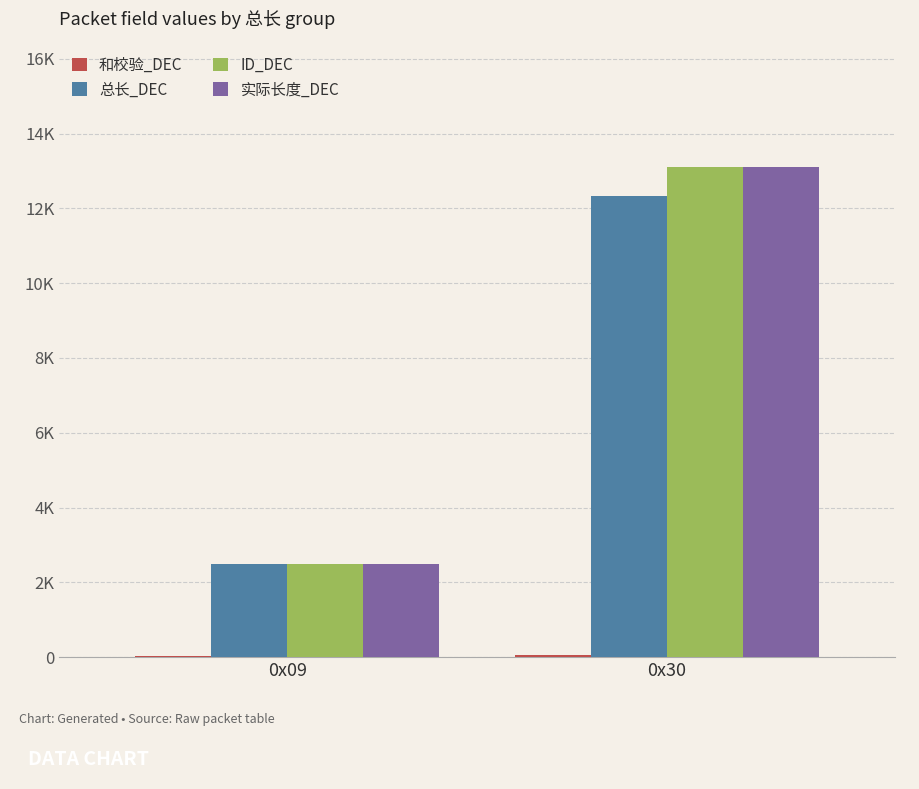

Does the chart contain stacked bars?

No